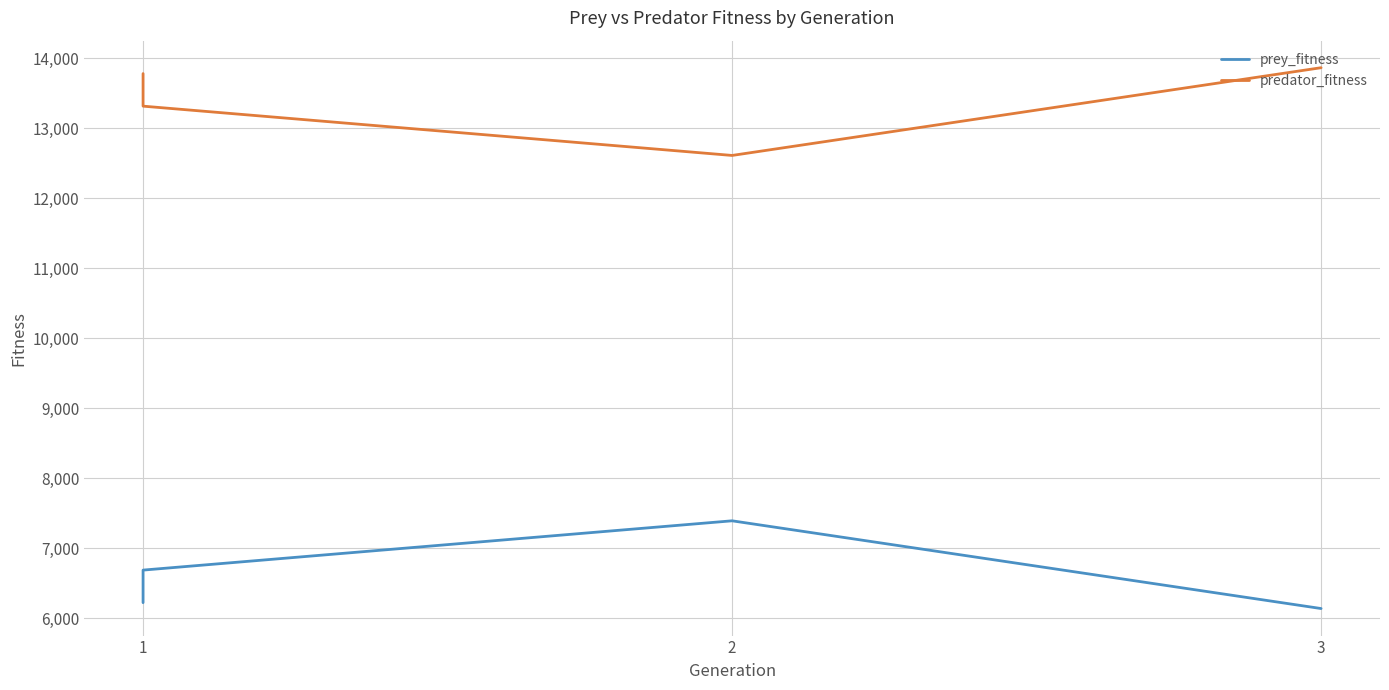

What is the total value across all series at 1?

20000